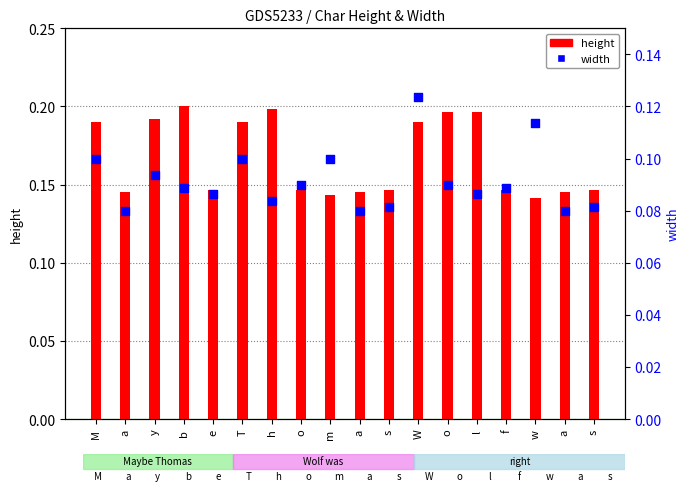

What are all the series names shown in the legend?

height, width